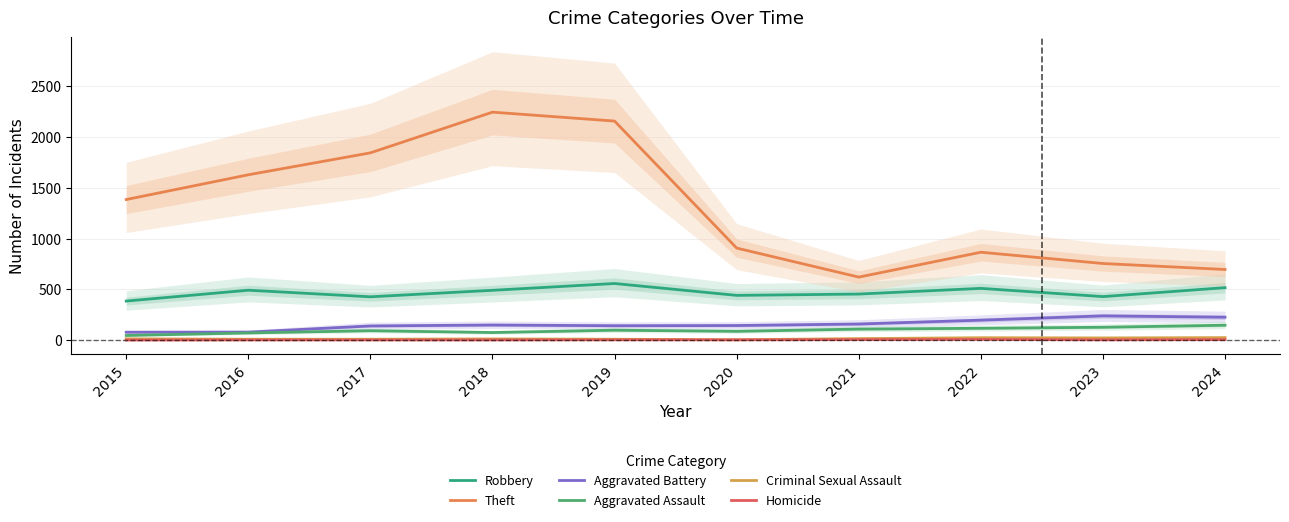

At which category is the sum across all series the highest?

2018